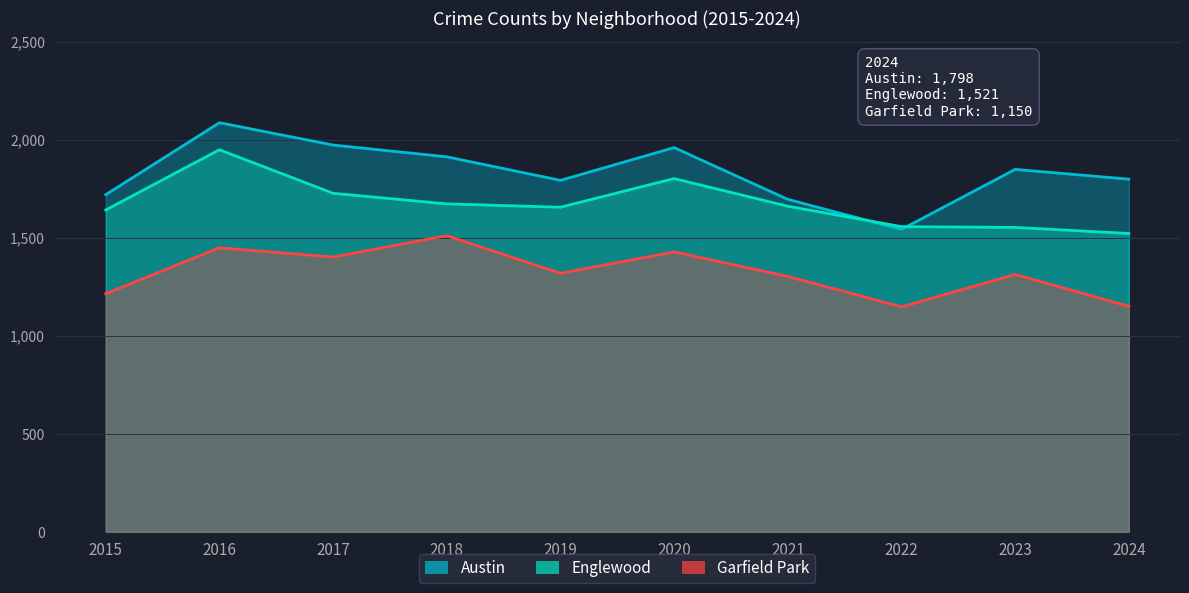

What is the value of the Austin point at the 5th from the left?

1792